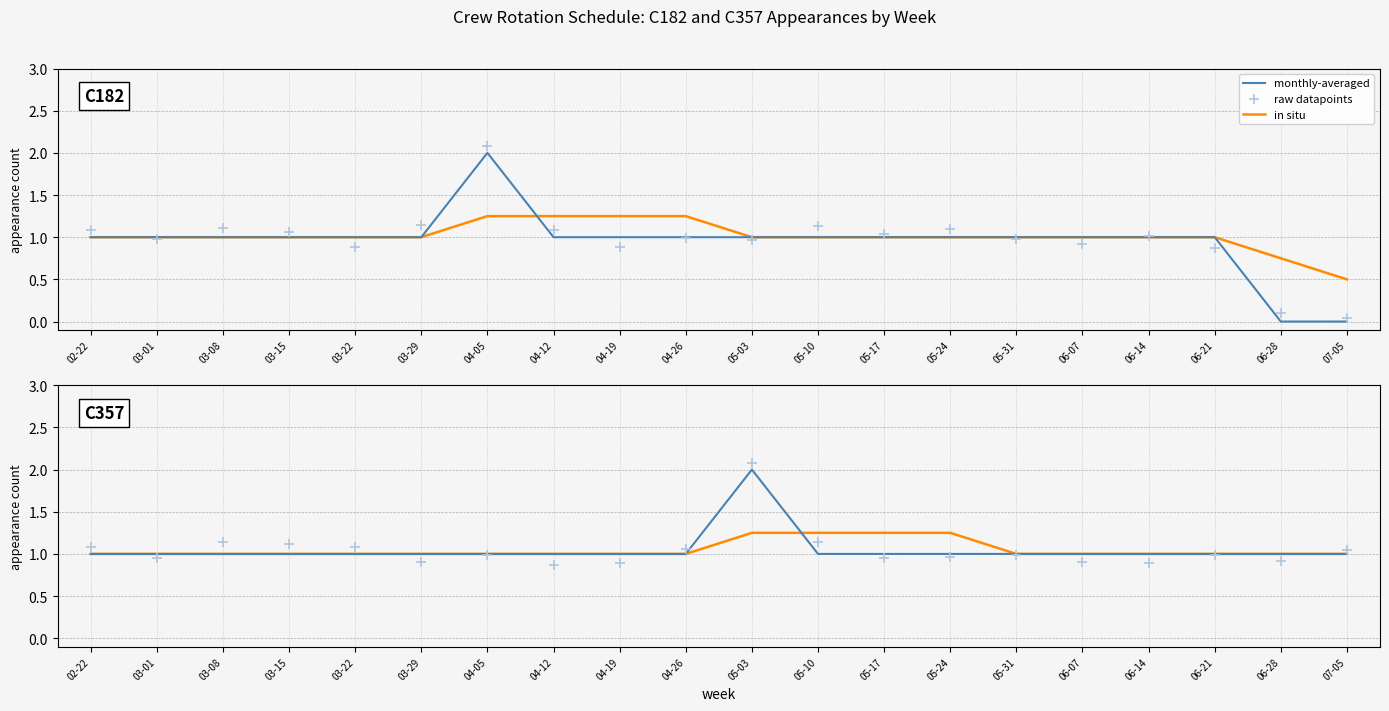

At which category is the sum across all series the highest?

05-03